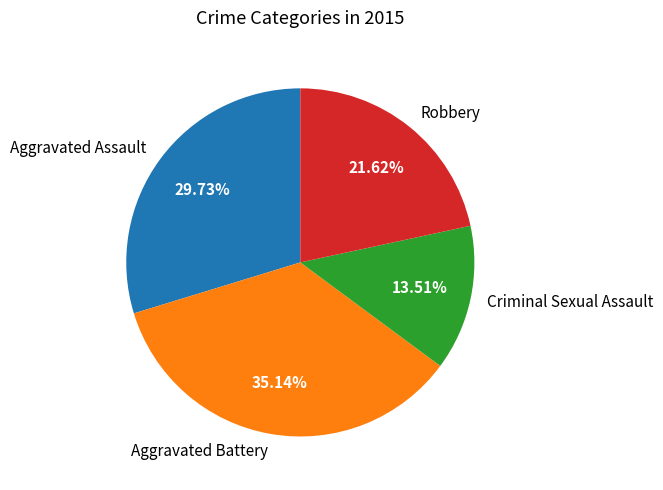

To the nearest percent, what percentage of the pie is Robbery?

22%